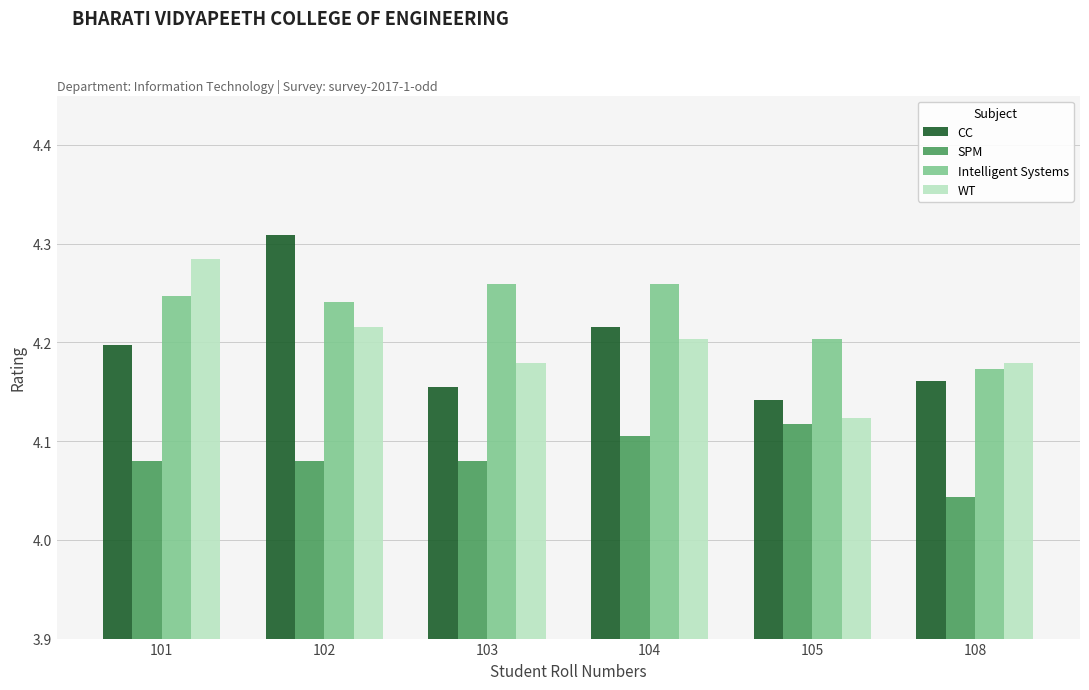

What is the total value across all series at 102?

16.8